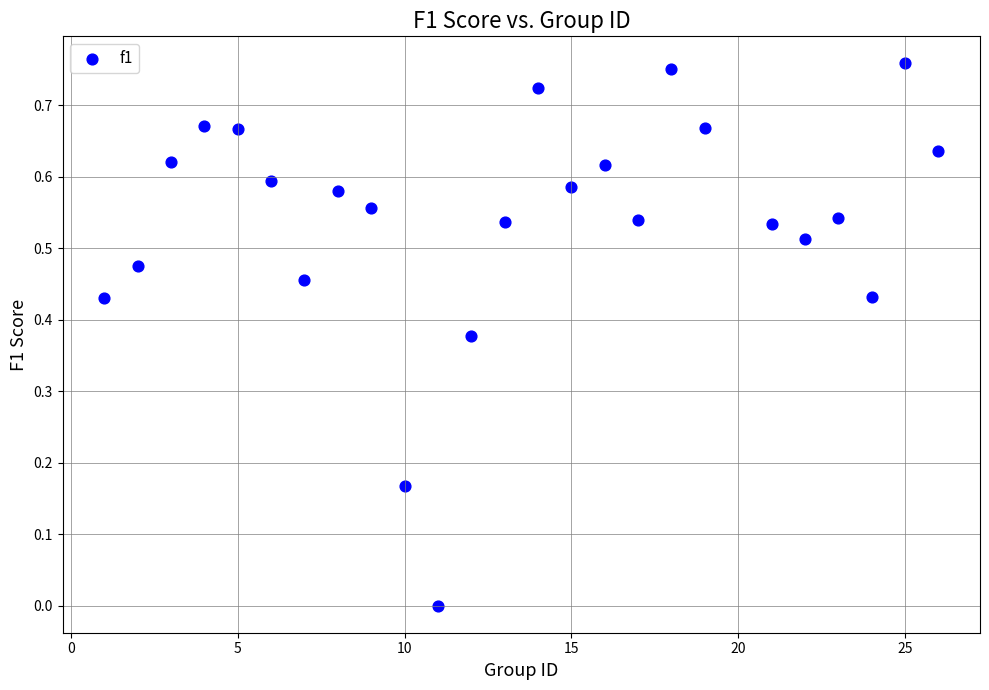

What is the range of X values (max minus min)?

25.0